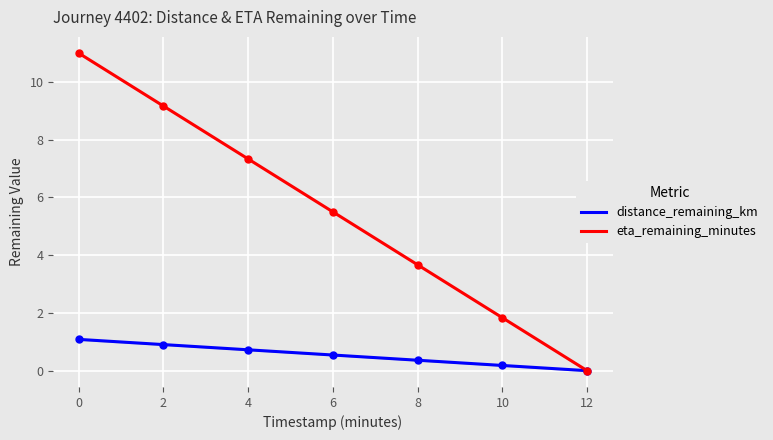

Is the value of distance_remaining_km at 2.0 greater than the value of eta_remaining_minutes at 12.0?

Yes